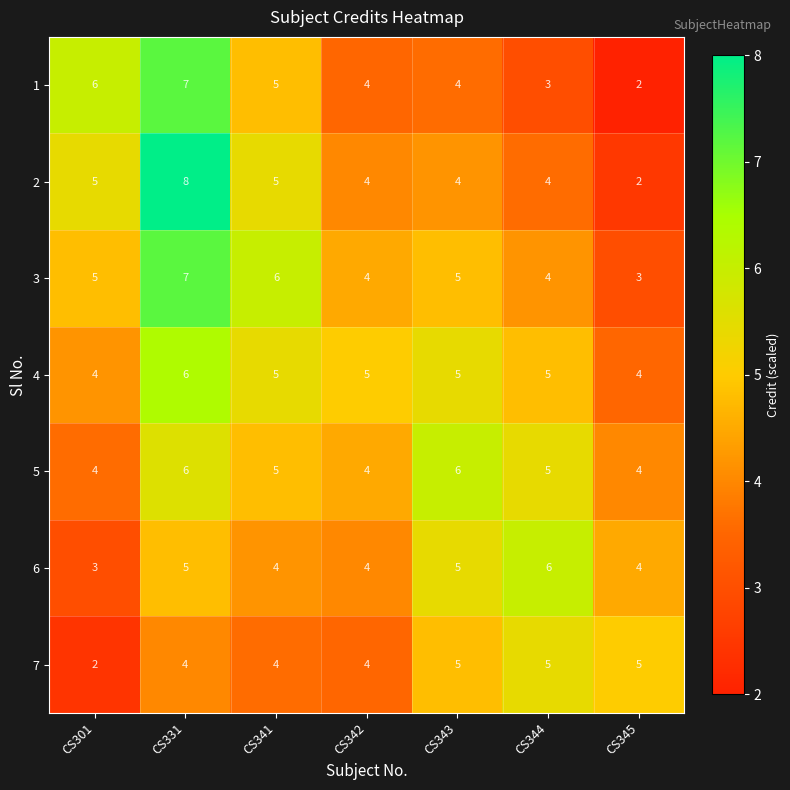

At how many categories does at least one series exceed 2?

7